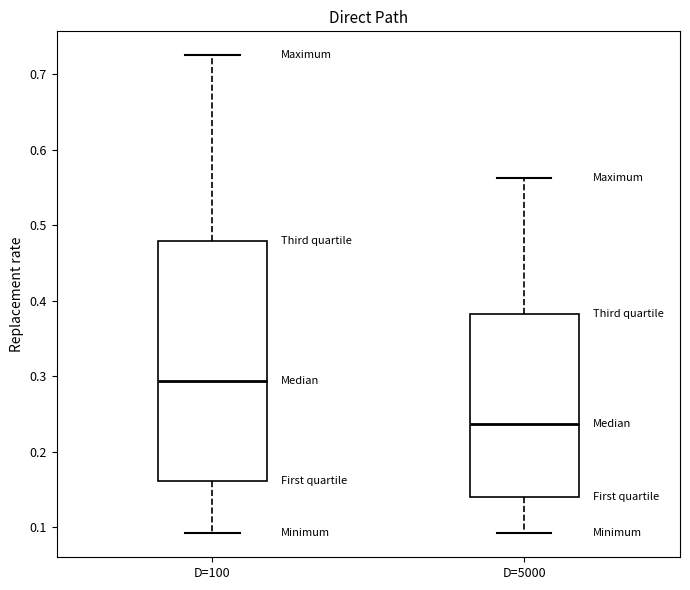

Which box is the tallest, from its lower edge to its upper edge?

D=100